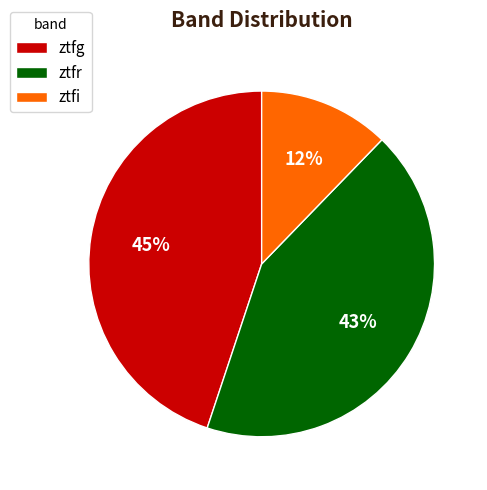

To the nearest percent, what is the difference between the ztfr and ztfi slice percentages?

31%